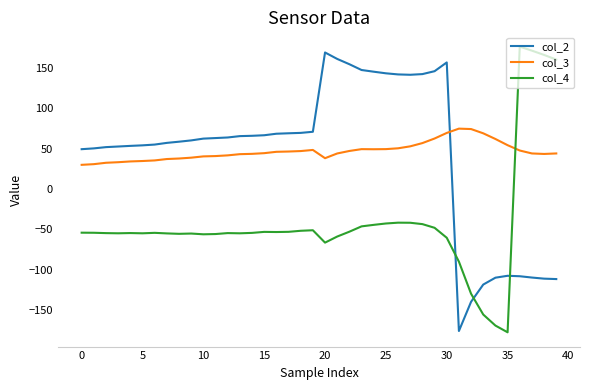

How many negative values does the col_4 series have?

36